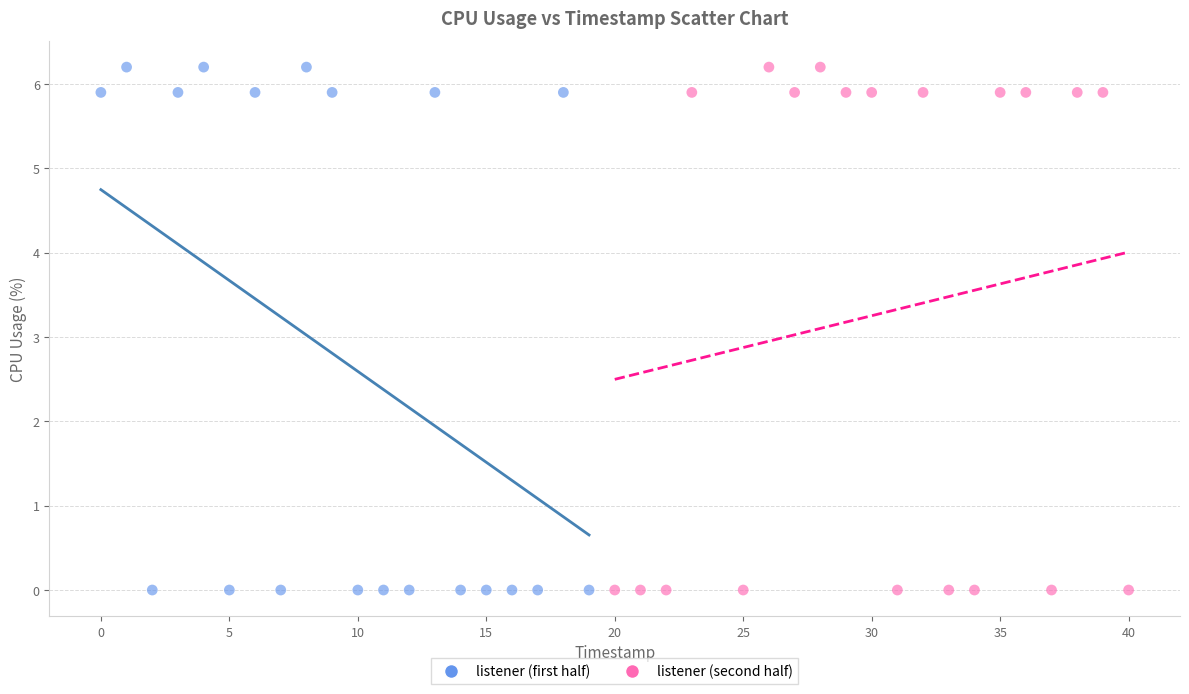

What are all the series names shown in the legend?

listener (first half), listener (second half)